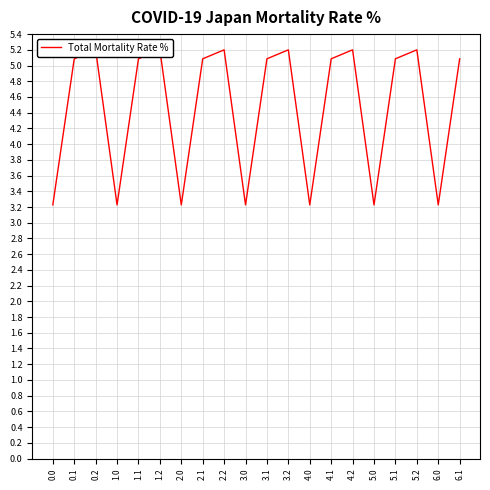

What is the difference between the maximum and second lowest values?

2.0